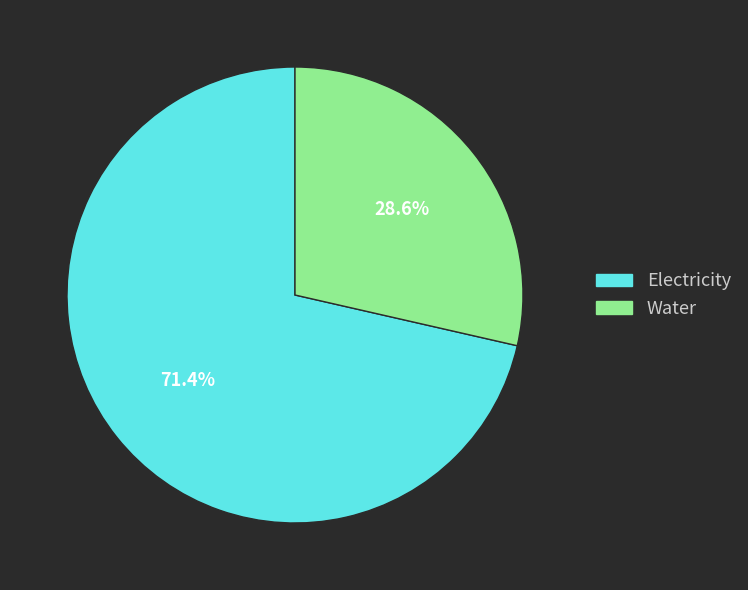

Approximately how many times larger is the value at Electricity compared to Water?

2.5